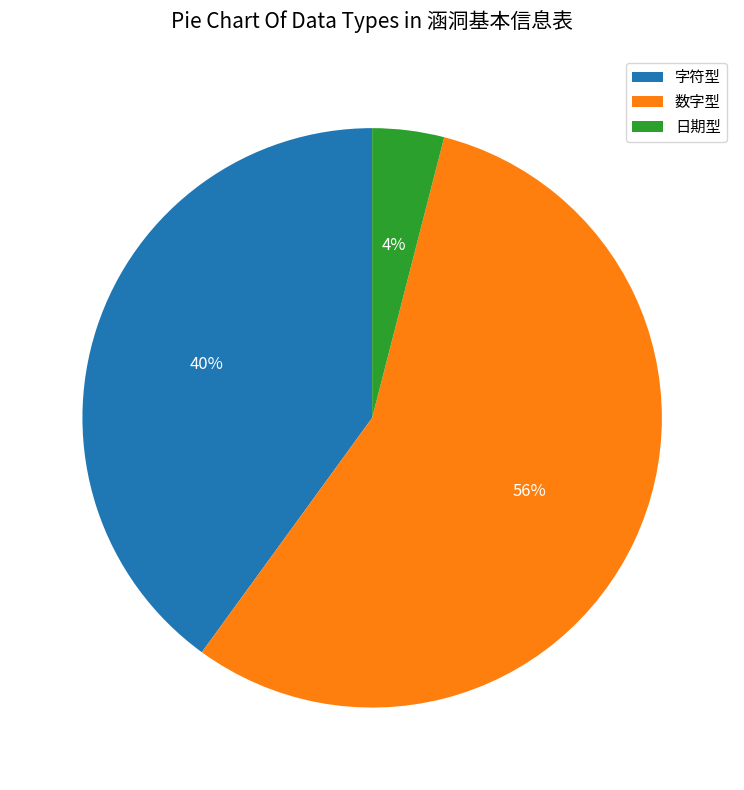

Do 数字型 and 日期型 together represent more than half of the pie?

Yes